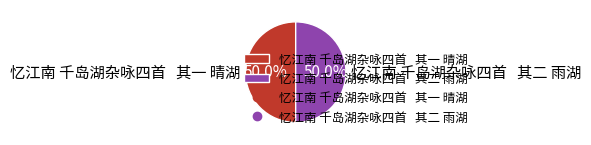

Combined, do 忆江南 千岛湖杂咏四首 其二 雨湖 and 忆江南 千岛湖杂咏四首 其一 晴湖 account for over 50%?

Yes